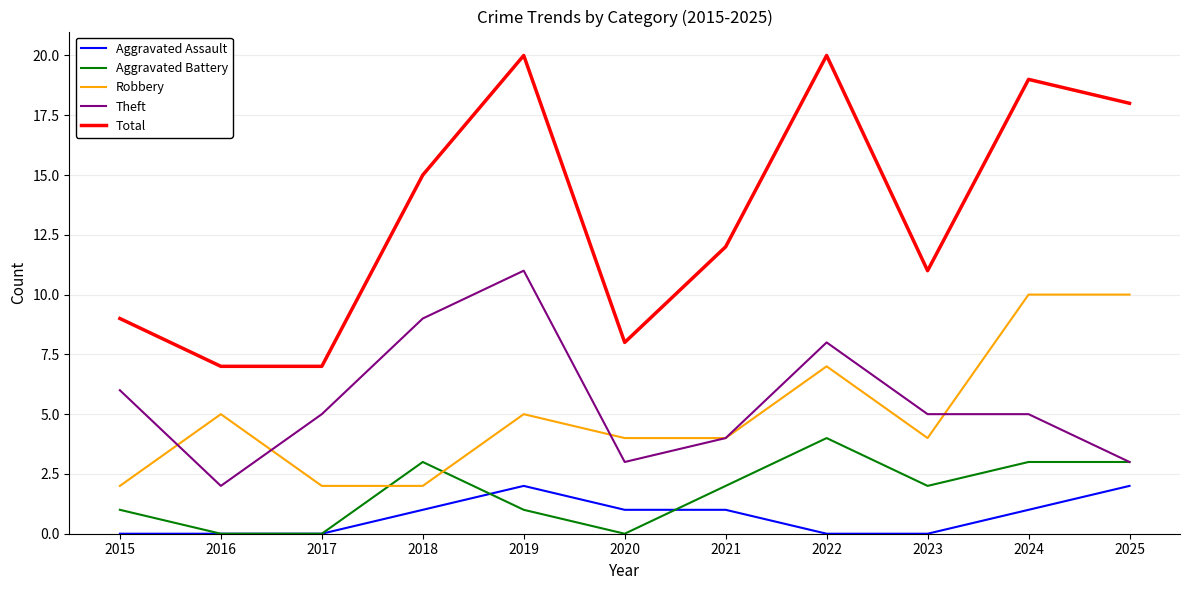

True or false: Robbery and Theft cross at least once.

True